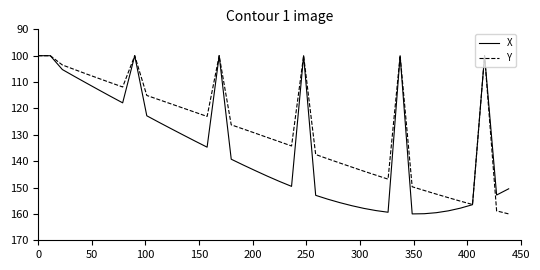

Which series has the largest total across all categories?

X